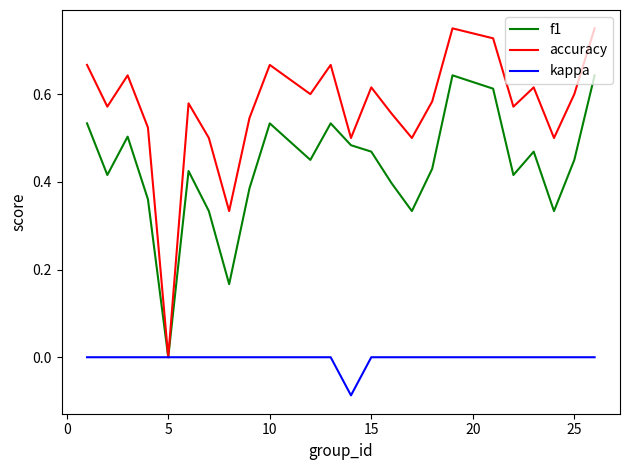

Which series has the widest spread of values?

accuracy